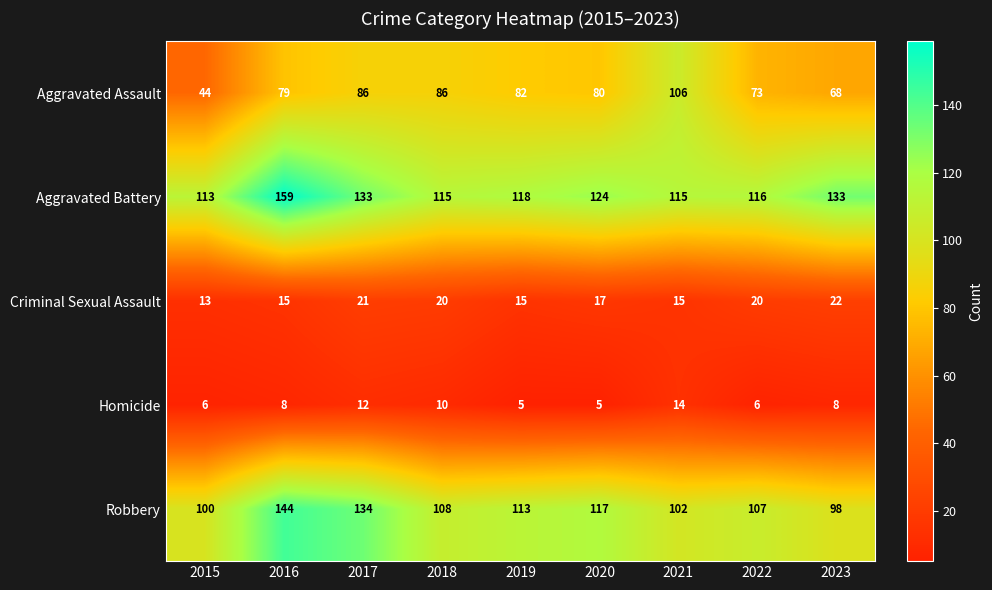

What is the total value across all series at 2022?

322